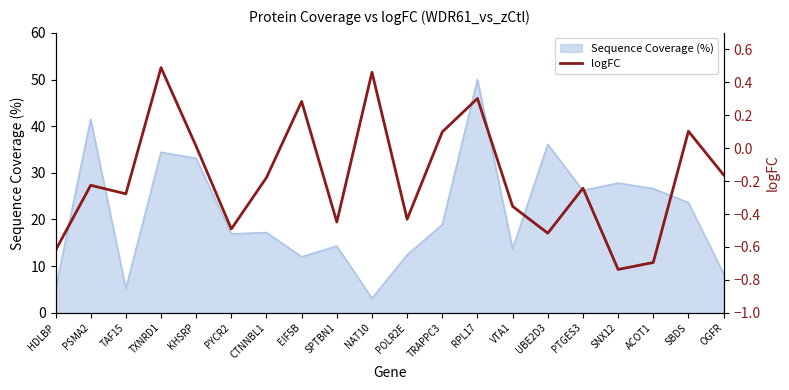

Where is the first local maximum?

PSMA2